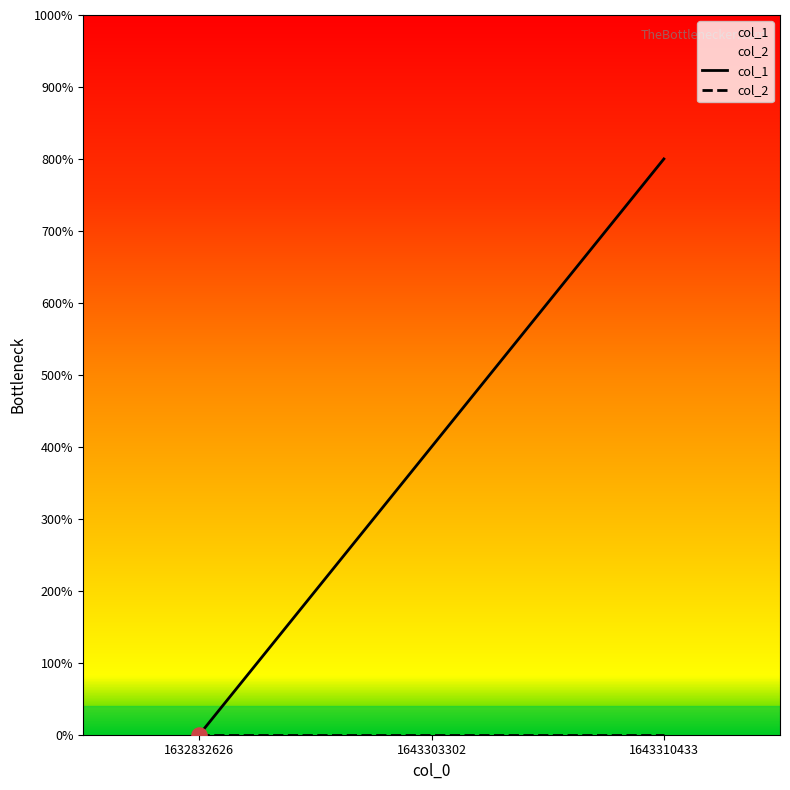

Between 1643310433 and 1632832626, which is larger?

1643310433